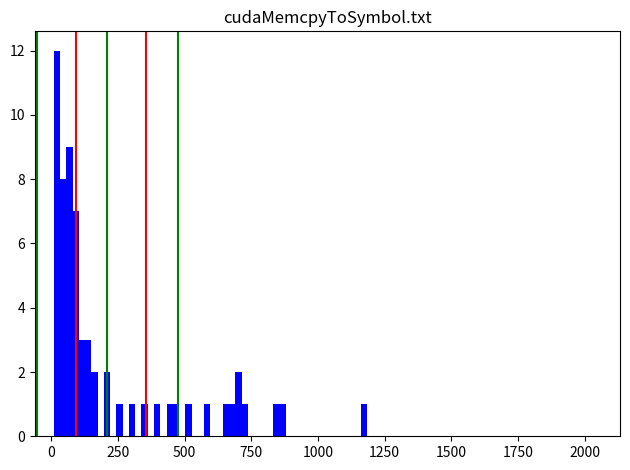

Around what value on the x-axis is the tallest bar? Give the approximate position of its centre, as read against the axis.

0